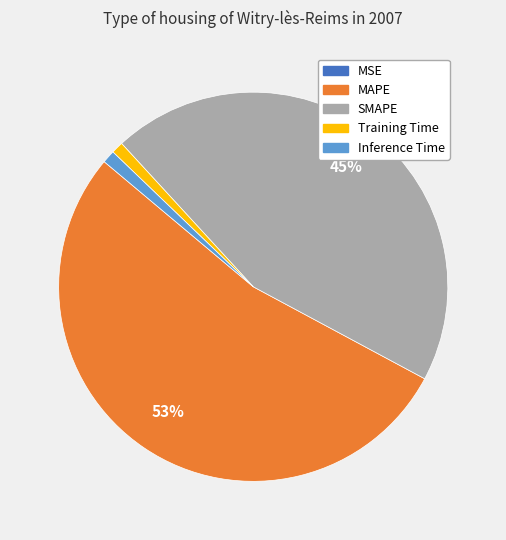

To the nearest percent, what is the combined percentage of MAPE and Inference Time?

54%